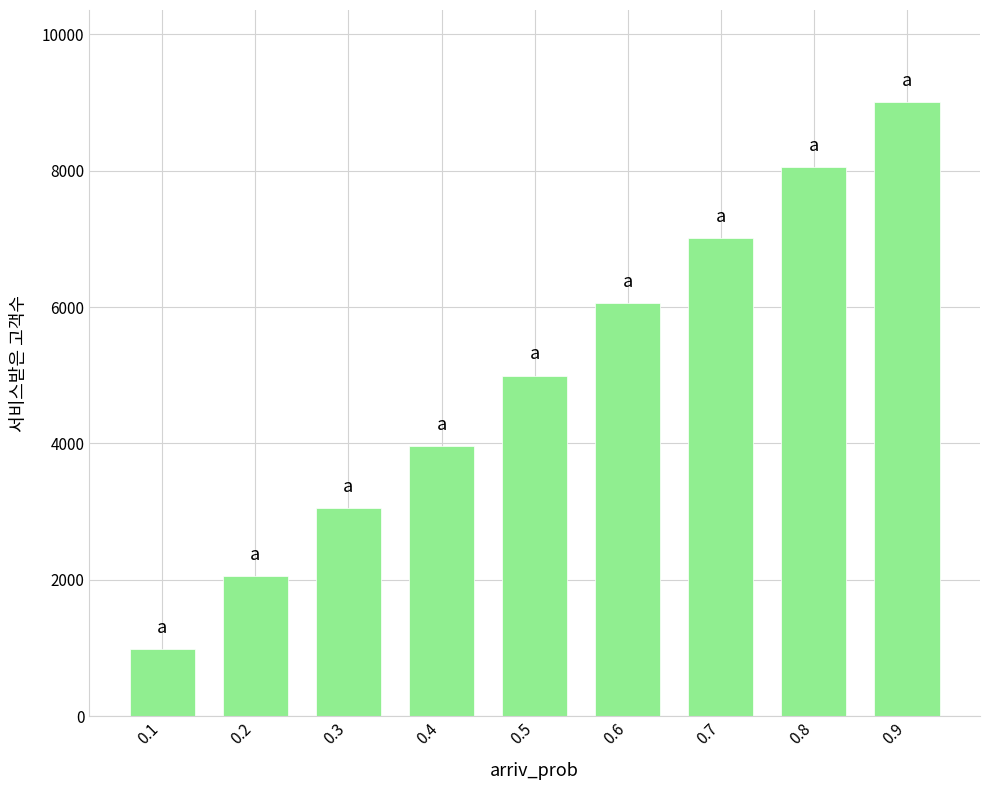

Reading left to right, list all the values displayed in this chart.

0.1=980	0.2=2054	0.3=3053	0.4=3963	0.5=4993	0.6=6057	0.7=7007	0.8=8054	0.9=9006